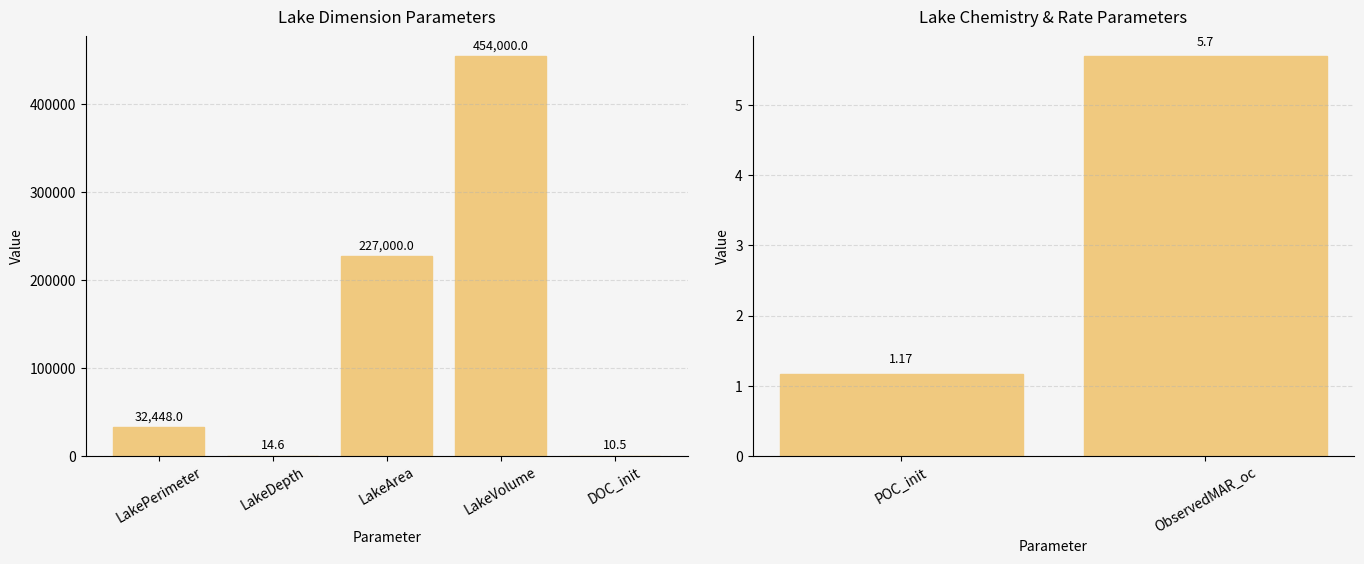

What position from the left is ObservedMAR_oc?

2